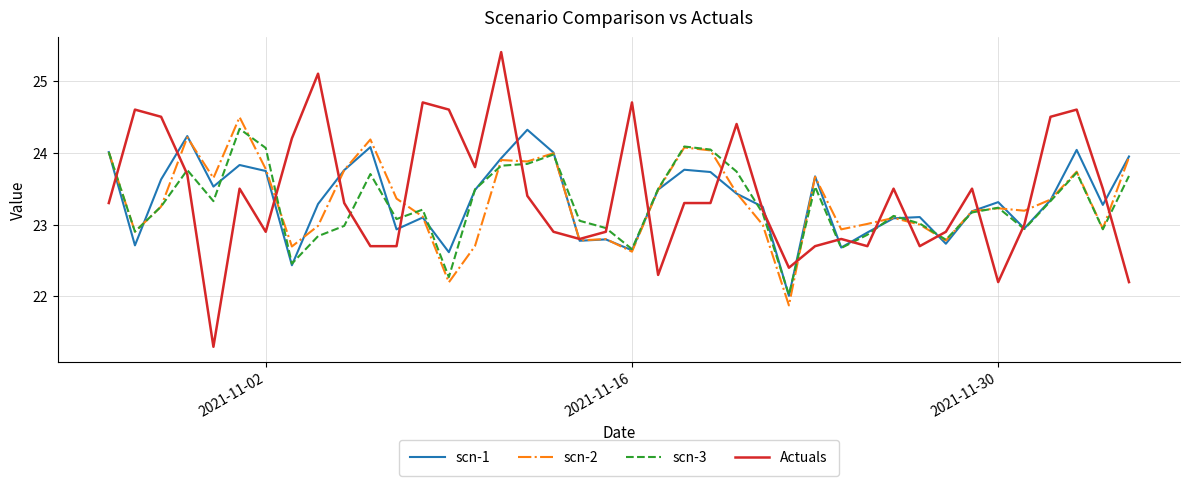

What is the maximum value for Actuals?

25.4